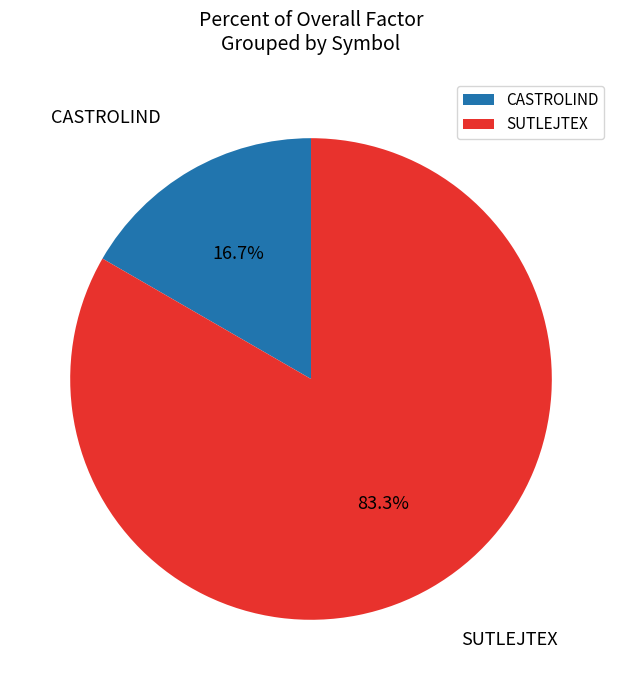

Count the number of slices in the pie.

2